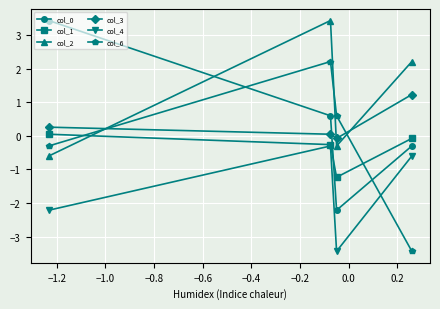

What is the difference between the maximum and minimum values in the col_1 series?

1.3